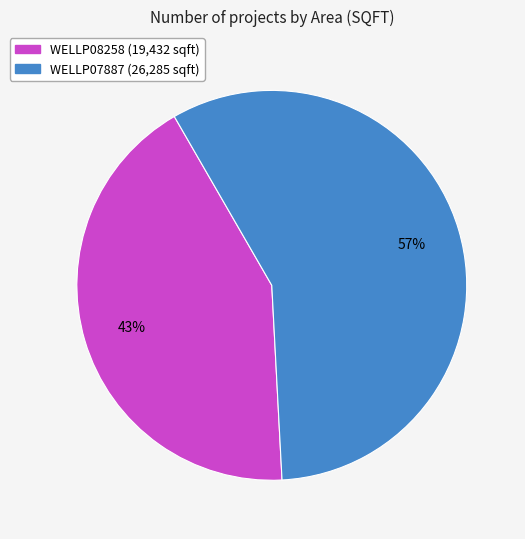

To the nearest percent, what portion does WELLP08258 represent?

43%